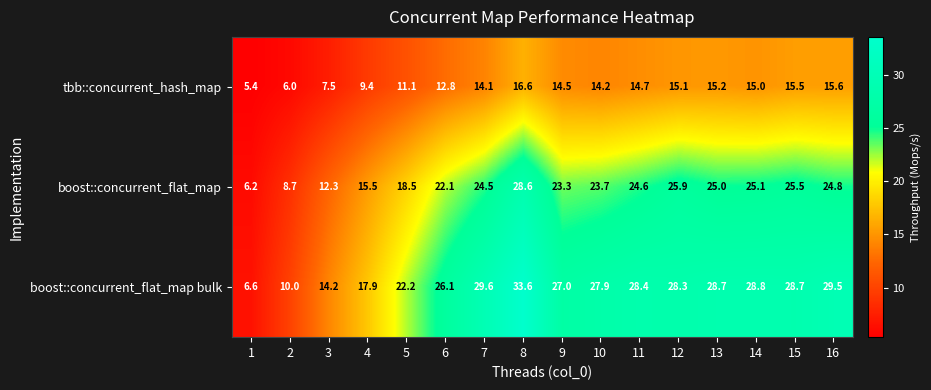

Which series has the largest range (max minus min)?

boost::concurrent_flat_map bulk